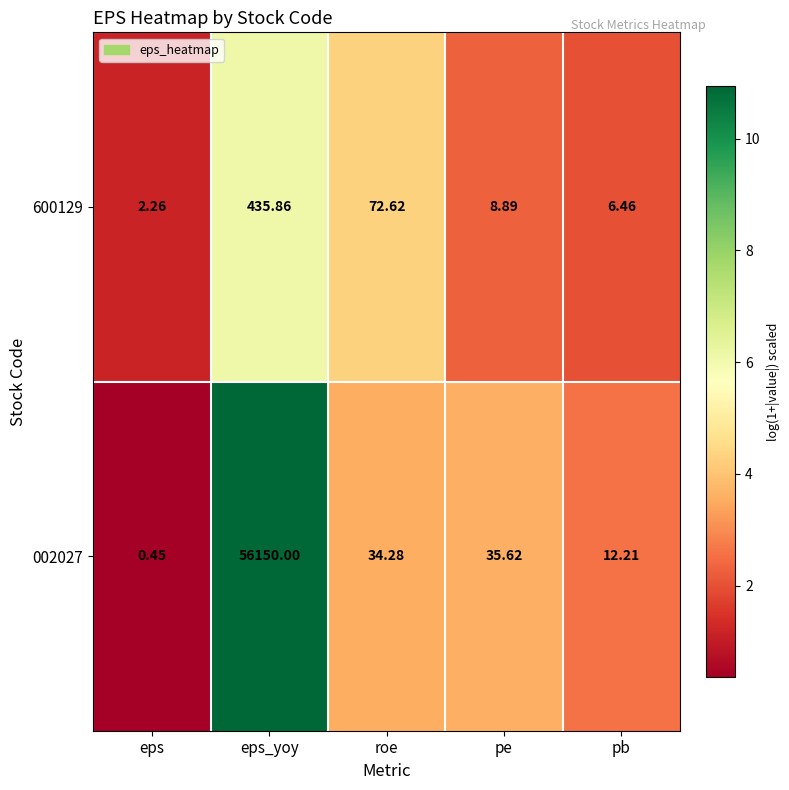

What is the total value across all series at pb?

18.7